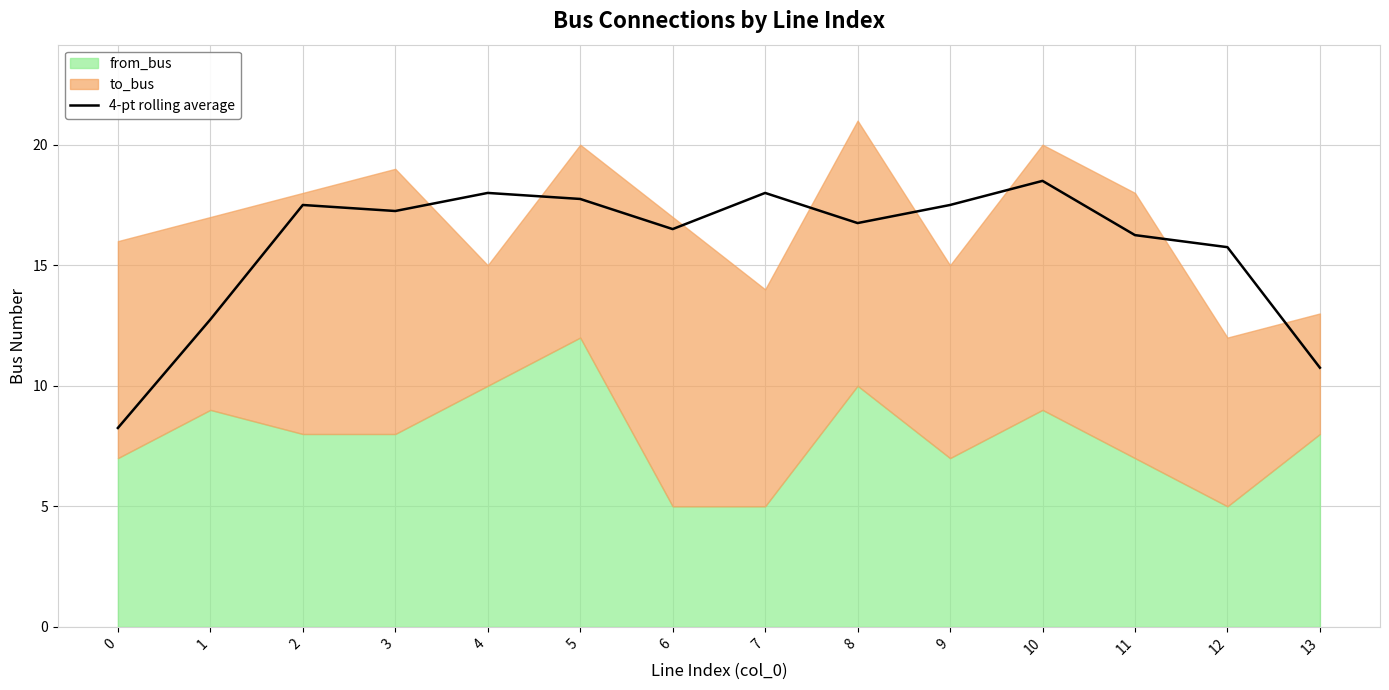

What is the highest value of the 4-pt rolling average series?

18.5